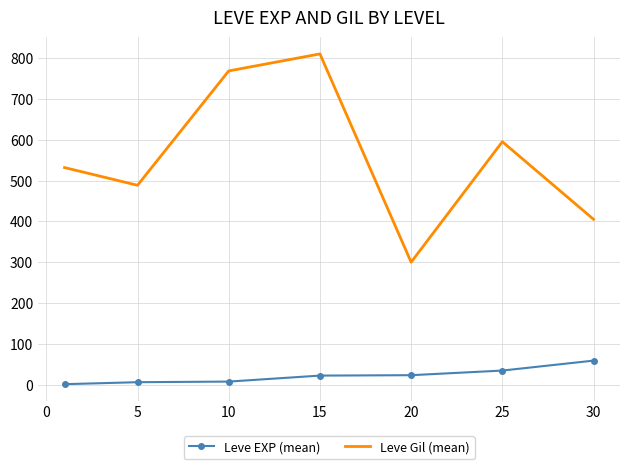

True or false: Leve Gil (mean) and Leve EXP (mean) cross at least once.

False